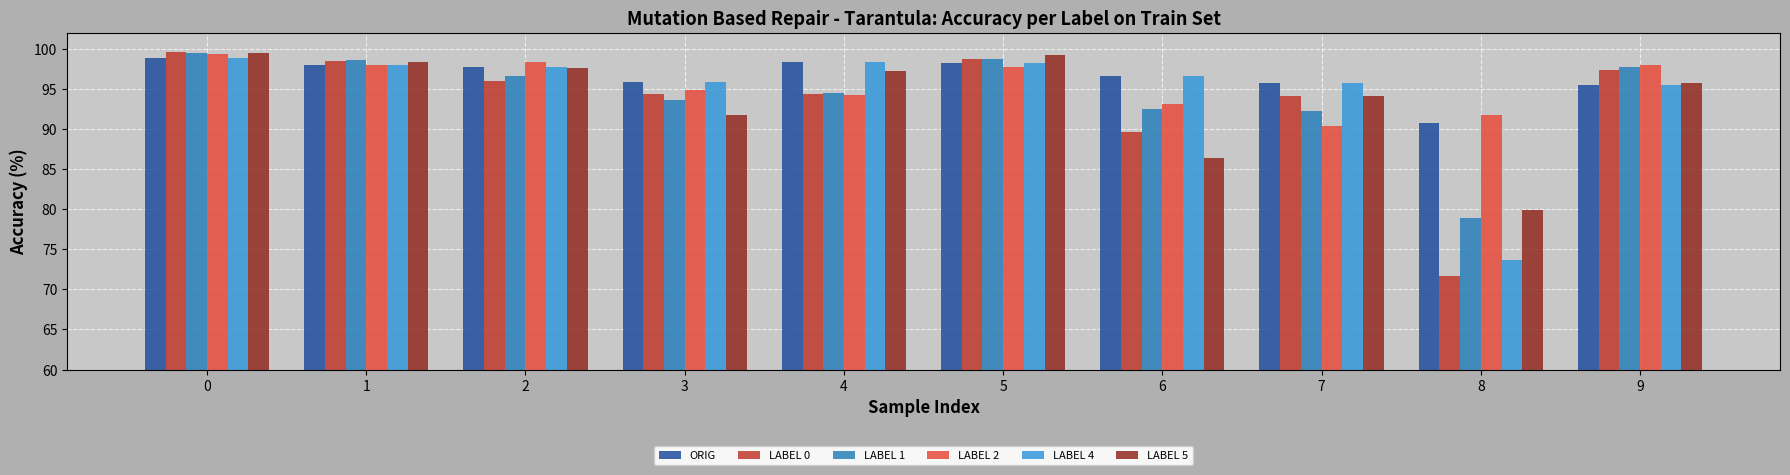

What are all the series names shown in the legend?

ORIG, LABEL 0, LABEL 1, LABEL 2, LABEL 4, LABEL 5